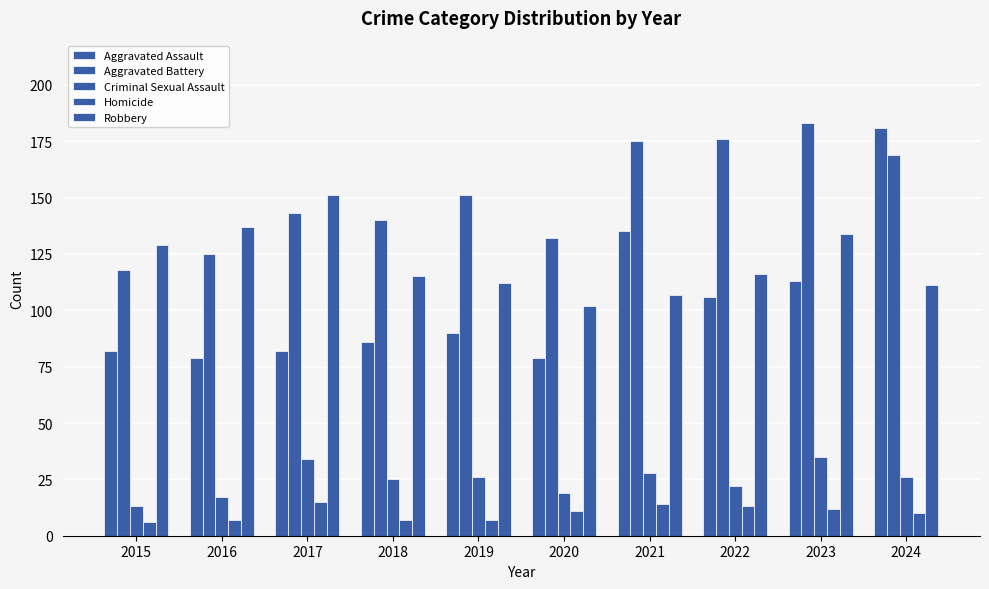

List the labels in order of Aggravated Assault value, largest first.

2024, 2021, 2023, 2022, 2019, 2018, 2015, 2017, 2016, 2020